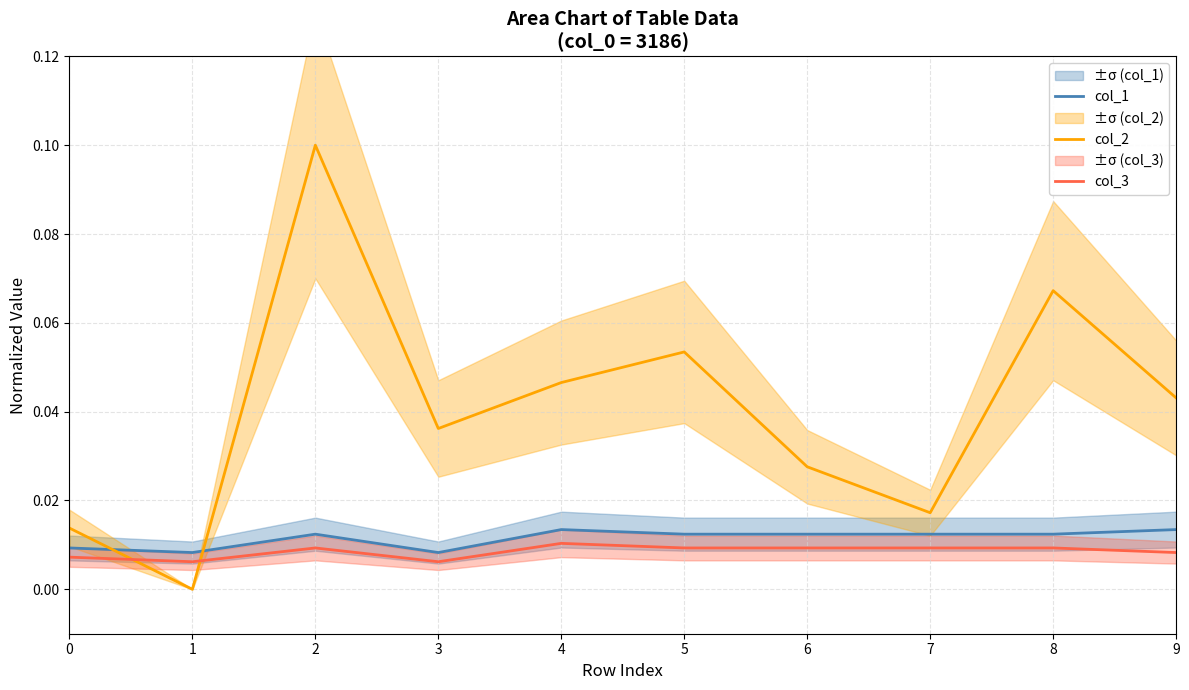

What is the sum of all col_2 values?

0.4